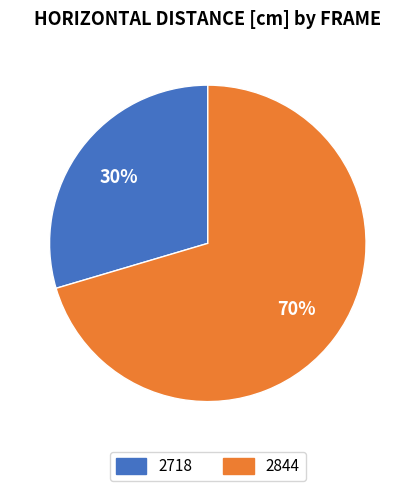

Which slice represents more than half of the pie?

2844